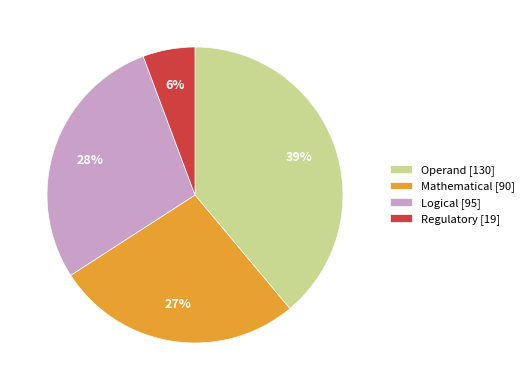

Combined, do Mathematical [90] and Logical [95] account for over 50%?

Yes